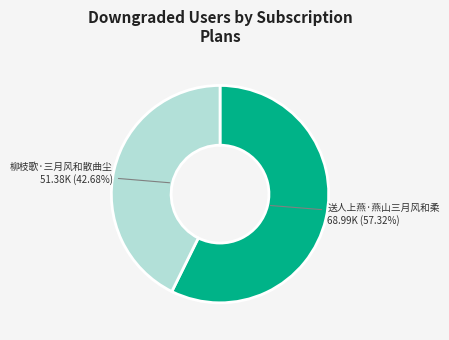

Is there any slice that represents more than half of the pie?

Yes